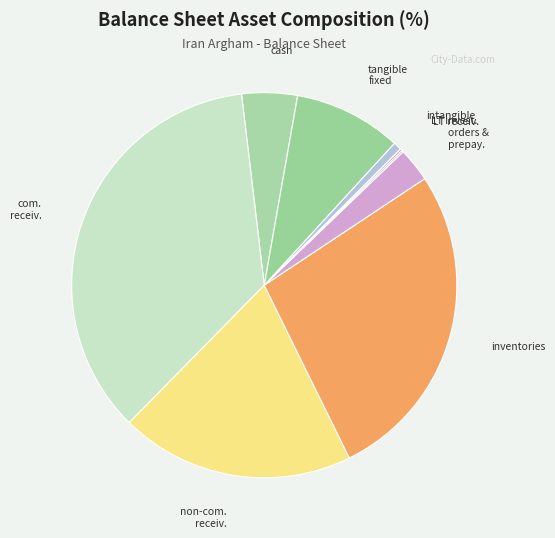

What is the smallest slice in the pie chart?

long_term_receivables